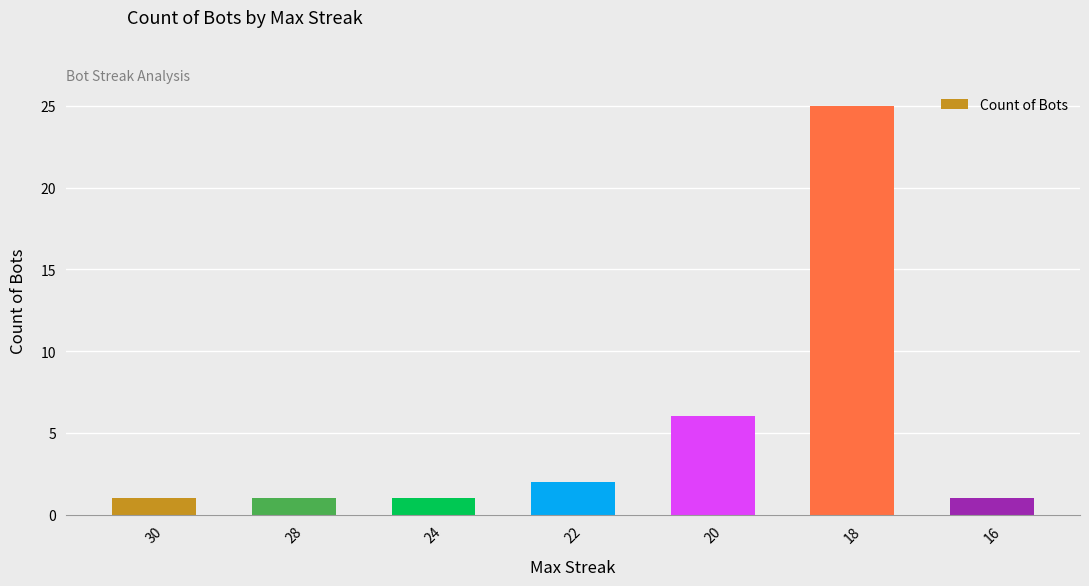

What is the greatest value displayed?

25